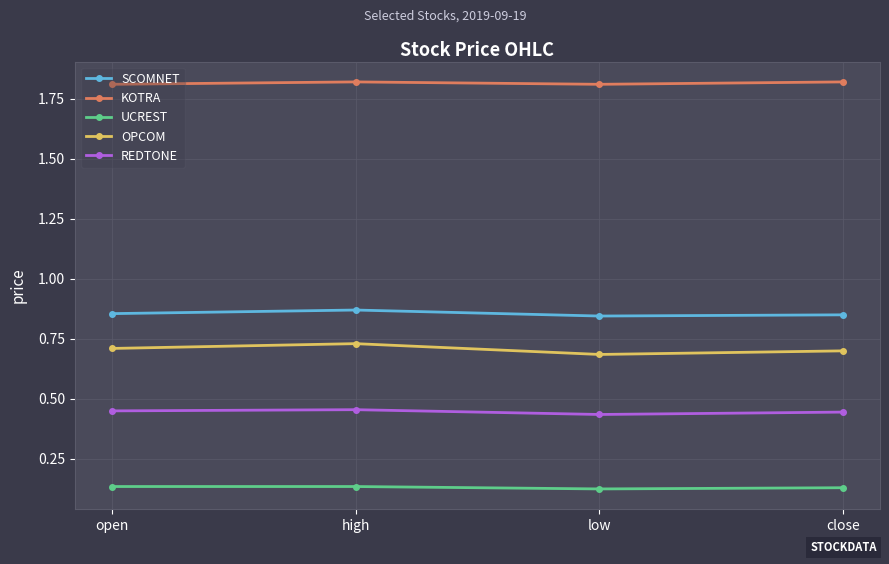

True or false: OPCOM and REDTONE cross at least once.

False